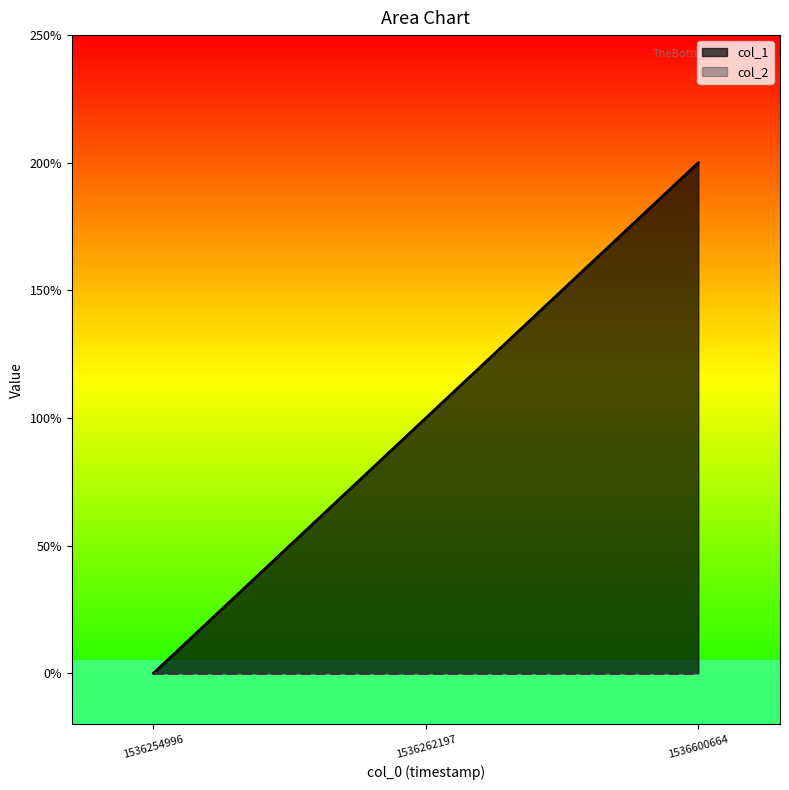

Reading right to left, extract all data points from this chart.

1536600664=2	1536262197=1	1536254996=0